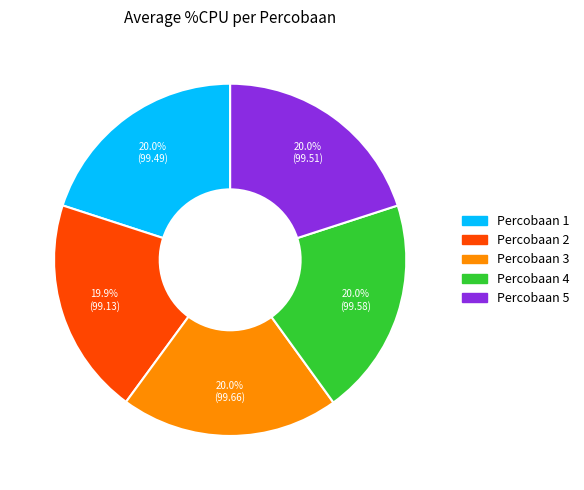

Do Percobaan 1 and Percobaan 5 together represent more than half of the pie?

No